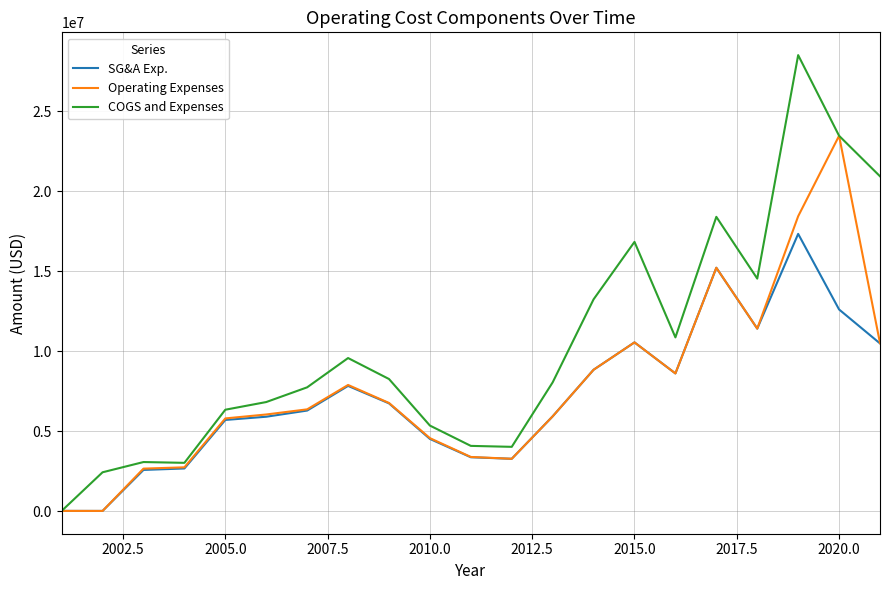

Which series has the largest total across all categories?

COGS and Expenses